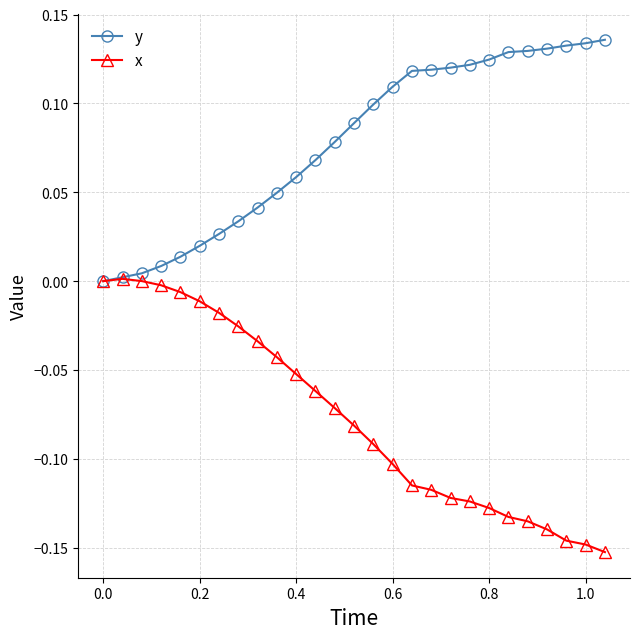

List the series in order of their overall mean, lowest first.

x, y